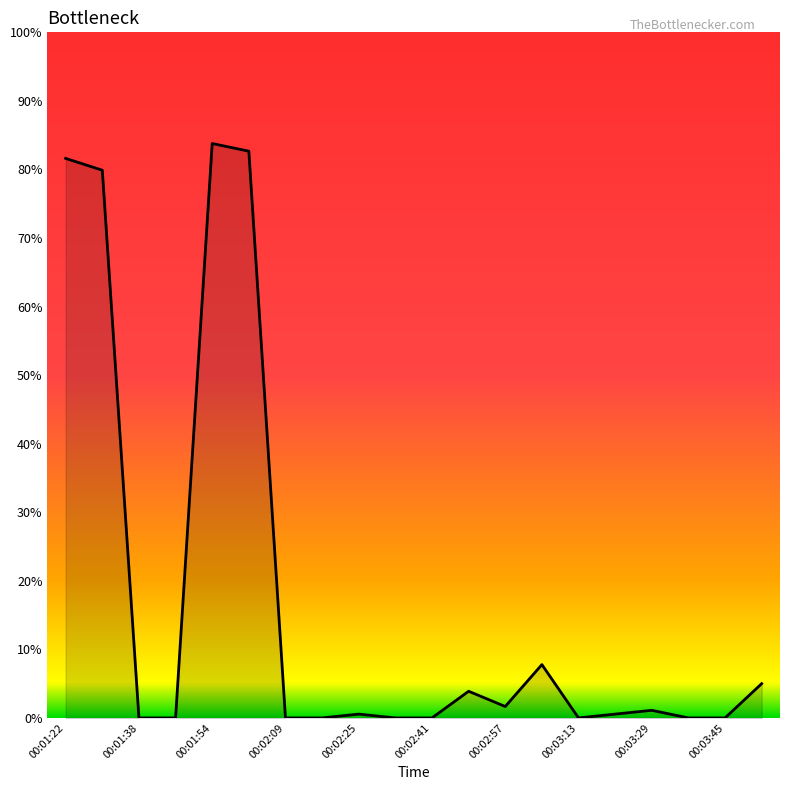

What is the sum of all values?

348.5